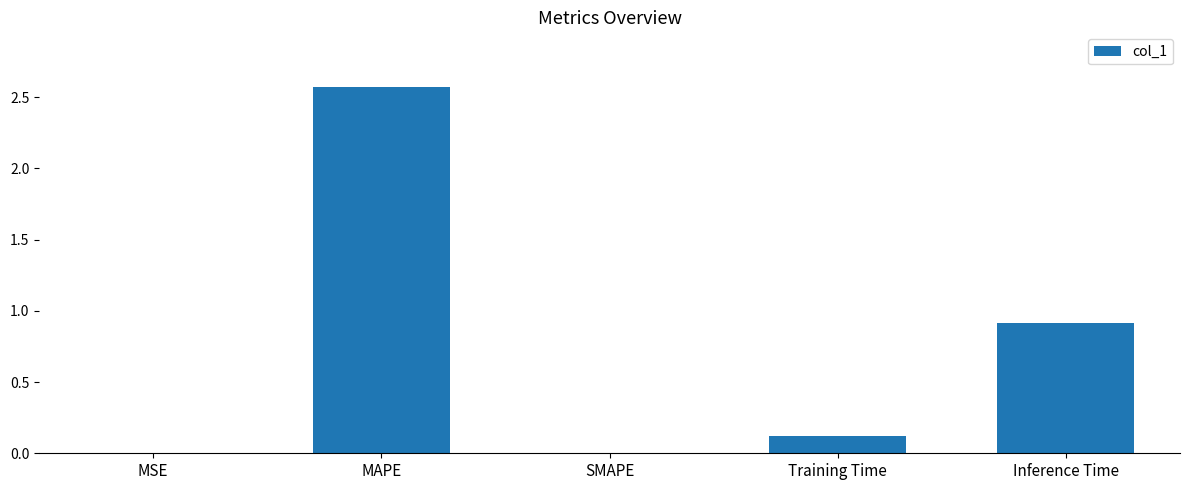

What is the sum of all values?

3.6